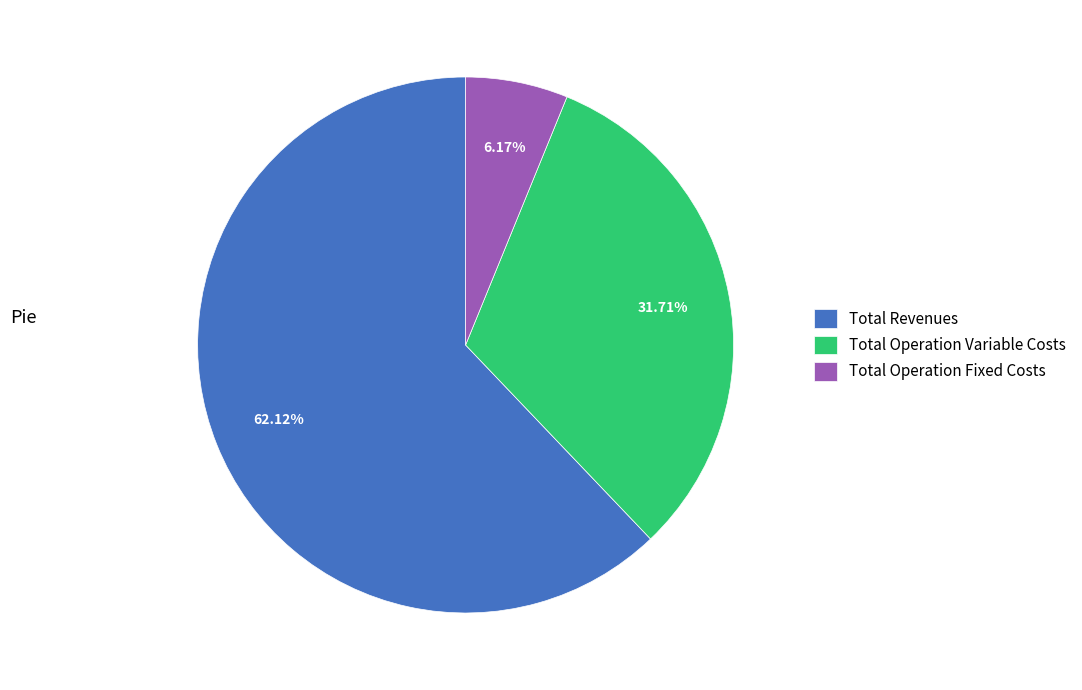

The Total Operation Variable Costs slice represents 26% of the pie. True or false?

False